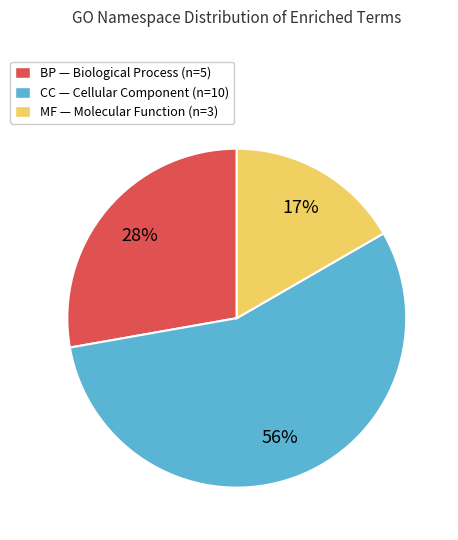

Between CC — Cellular Component (n=10) and BP — Biological Process (n=5), which is larger?

CC — Cellular Component (n=10)